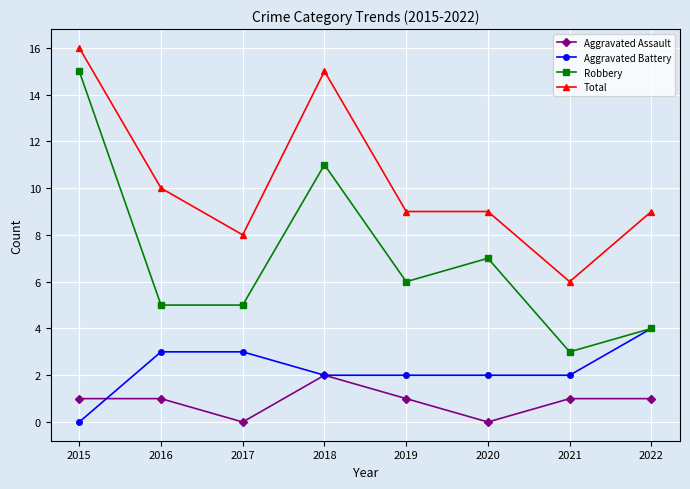

Is the value of Total at 2022 greater than the value of Aggravated Assault at 2021?

Yes